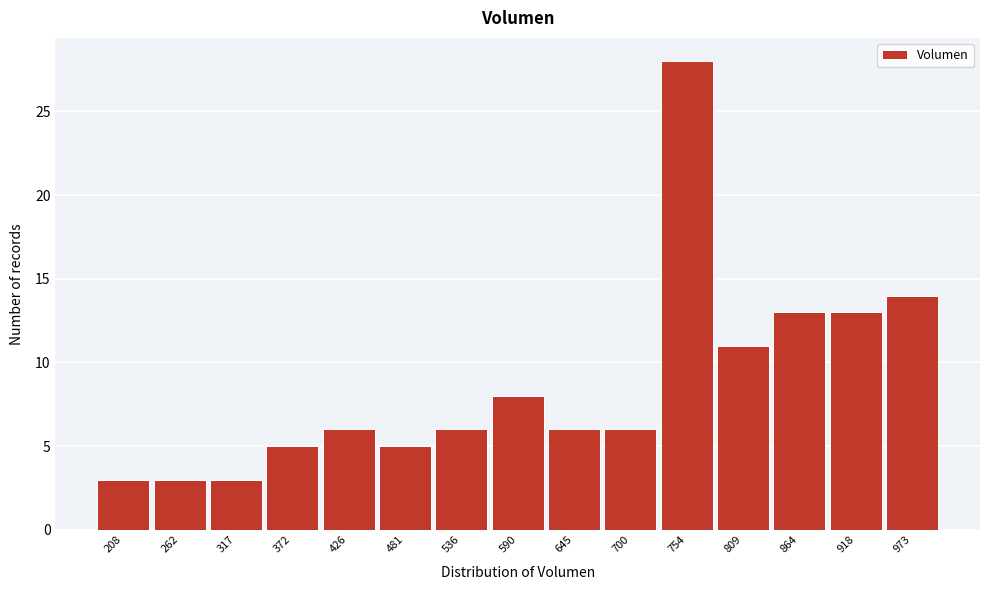

Reading left to right, list every bar in this chart as the range it spans on the x-axis followed by its height. Neither the bar edges nor the heights are printed on the chart, so give them approximately, as read against the axes.

180 to 240: 3
240 to 290: 3
290 to 340: 3
340 to 400: 5
400 to 450: 6
450 to 510: 5
510 to 560: 6
560 to 620: 8
620 to 670: 6
670 to 730: 6
730 to 780: 28
780 to 840: 11
840 to 890: 13
890 to 950: 13
950 to 1000: 14